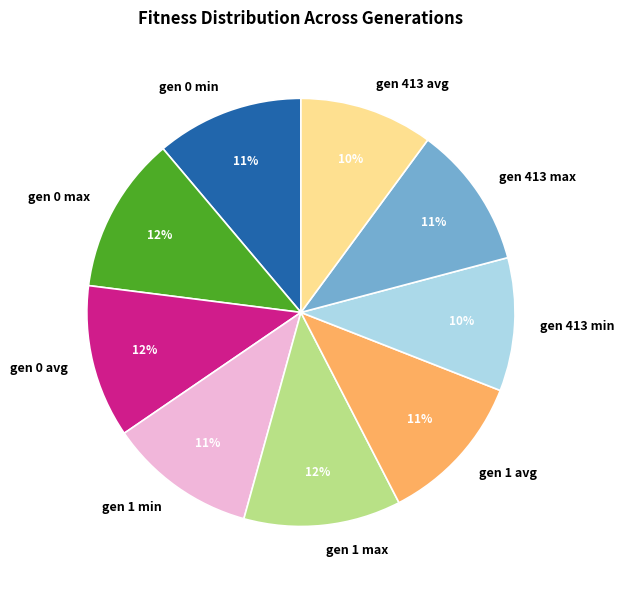

The gen 413 max slice represents 2% of the pie. True or false?

False